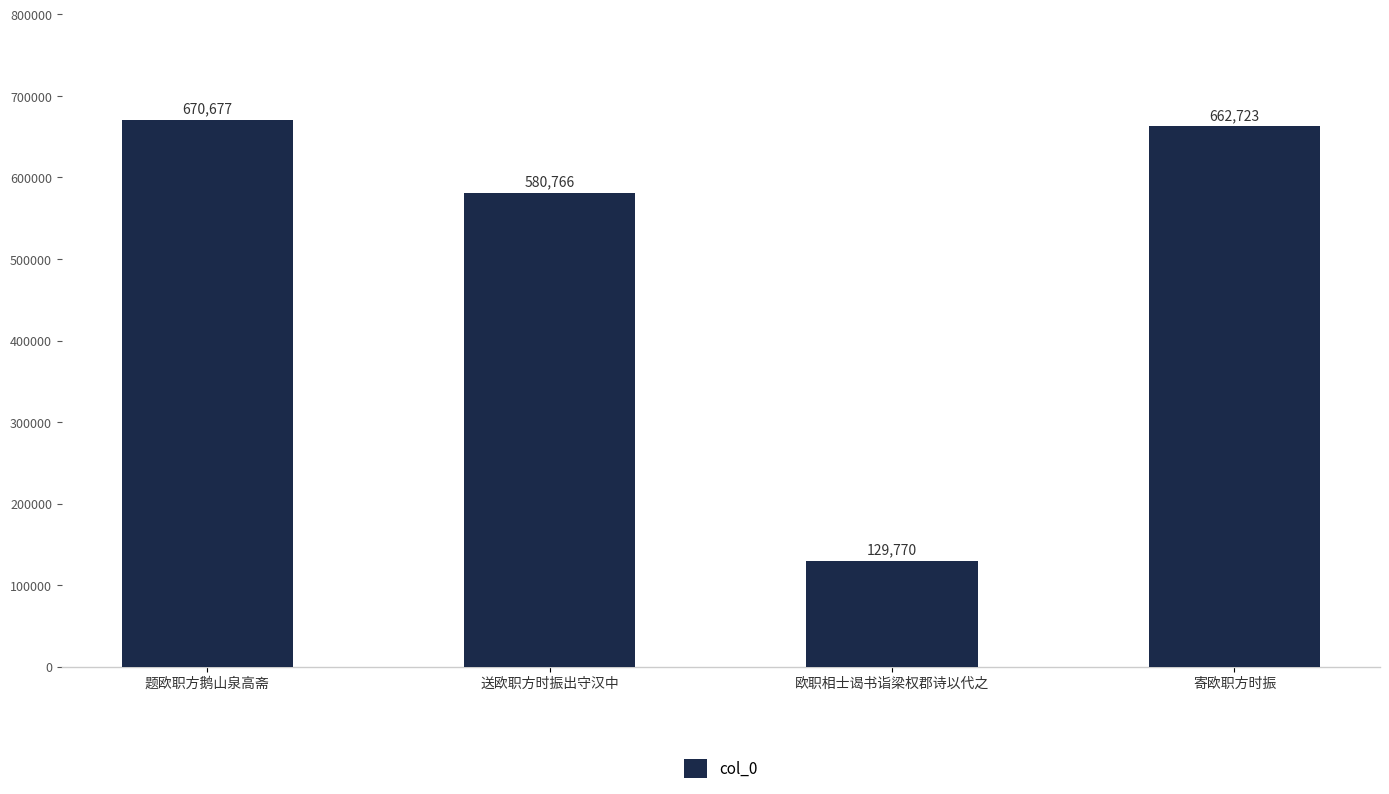

Rank the categories by value from lowest to highest.

欧职相士谒书诣梁权郡诗以代之, 送欧职方时振出守汉中, 寄欧职方时振, 题欧职方鹅山泉高斋